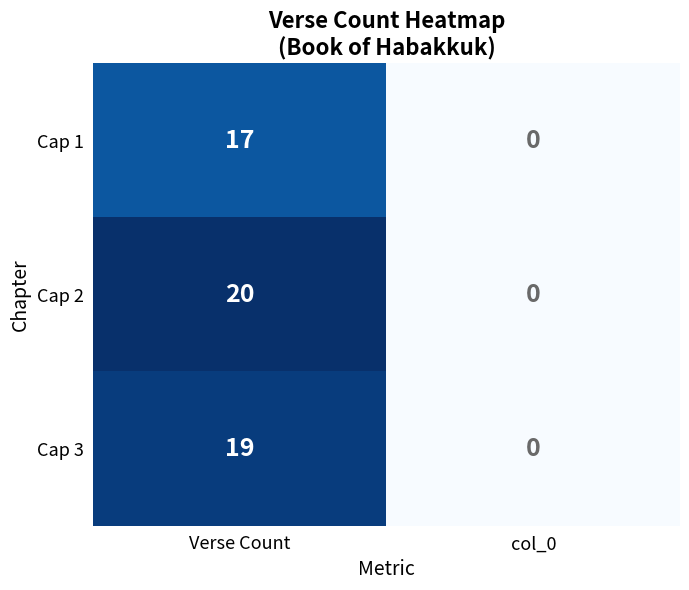

What is the sum of the Cap 2 values at col_0 and Verse Count?

20